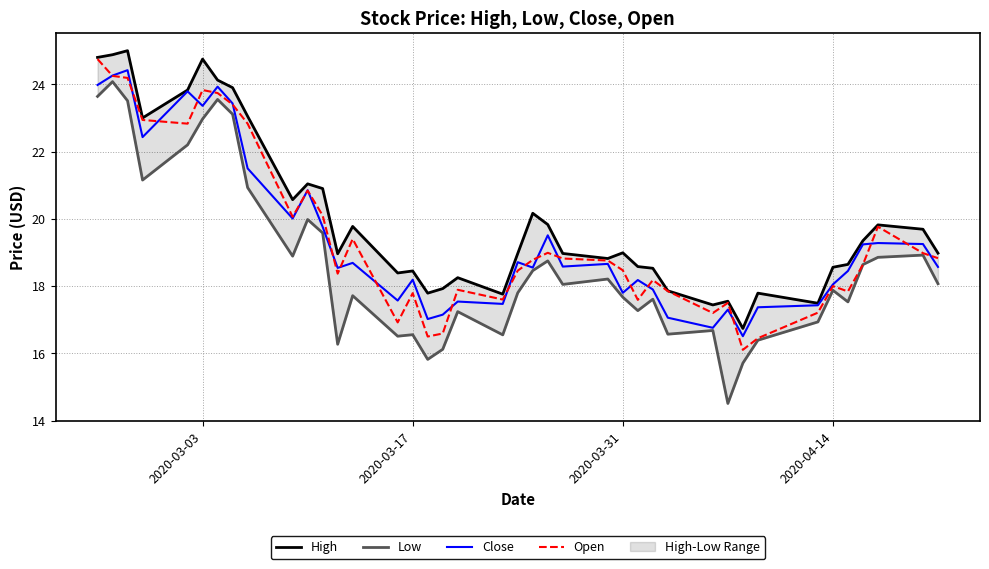

Is it true that Open equals 3.7 at 2020-03-31?

False